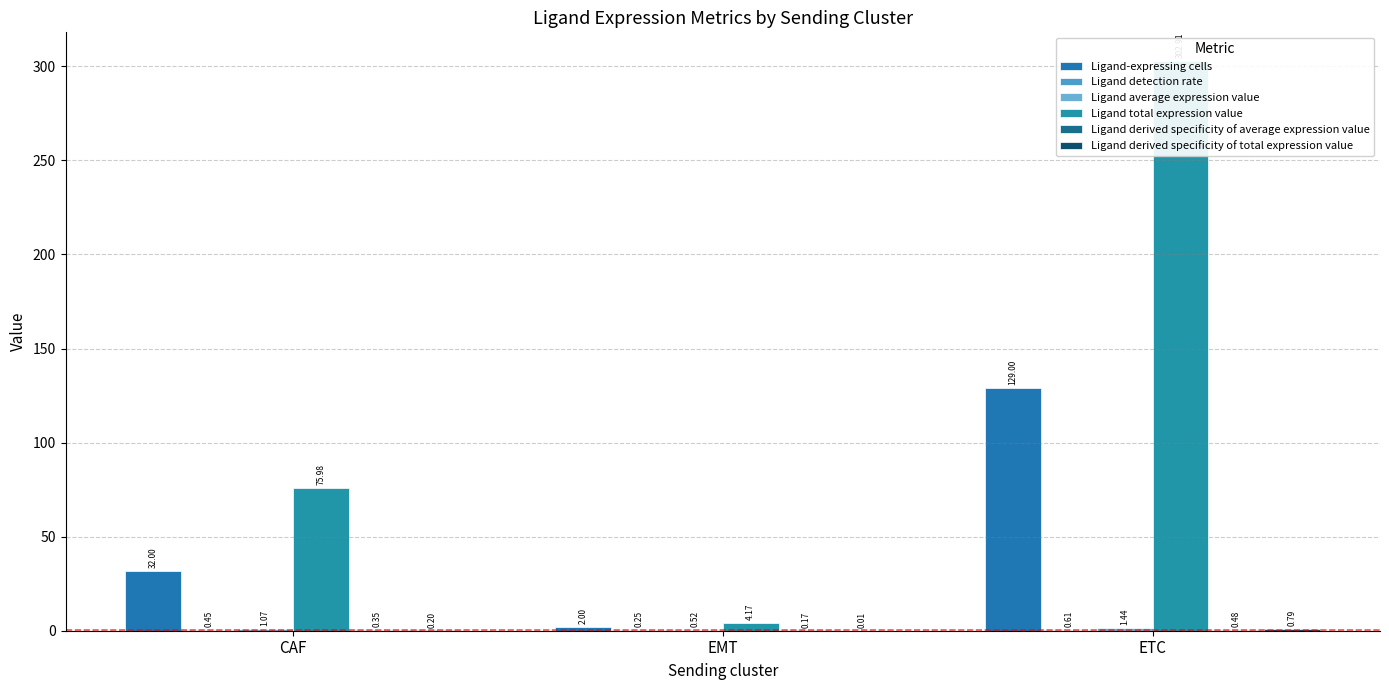

The Ligand total expression value series shows 136.0 at CAF. True or false?

False